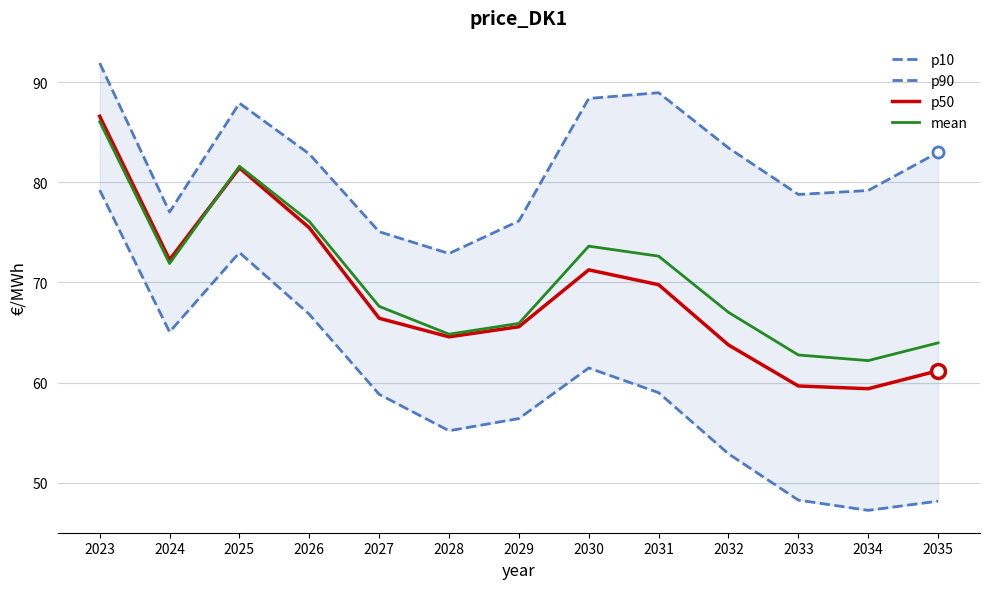

Which series has the largest total across all categories?

p90